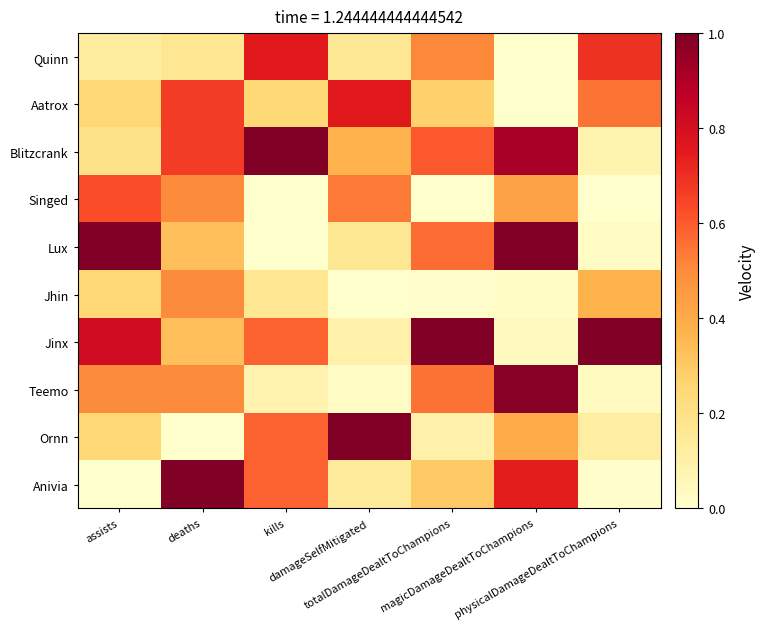

Rank the series at kills from highest to lowest value.

Blitzcrank, Quinn, Jinx, Ornn, Anivia, Aatrox, Jhin, Teemo, Singed, Lux